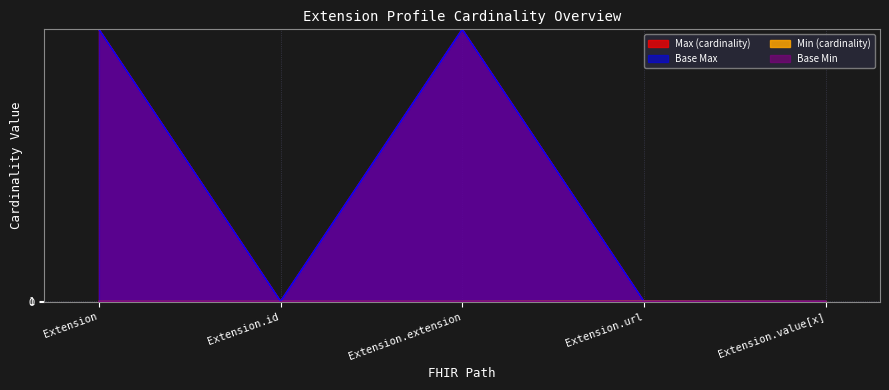

What is the difference between the Base Max_numeric values at Extension.value[x] and Extension.extension?

998